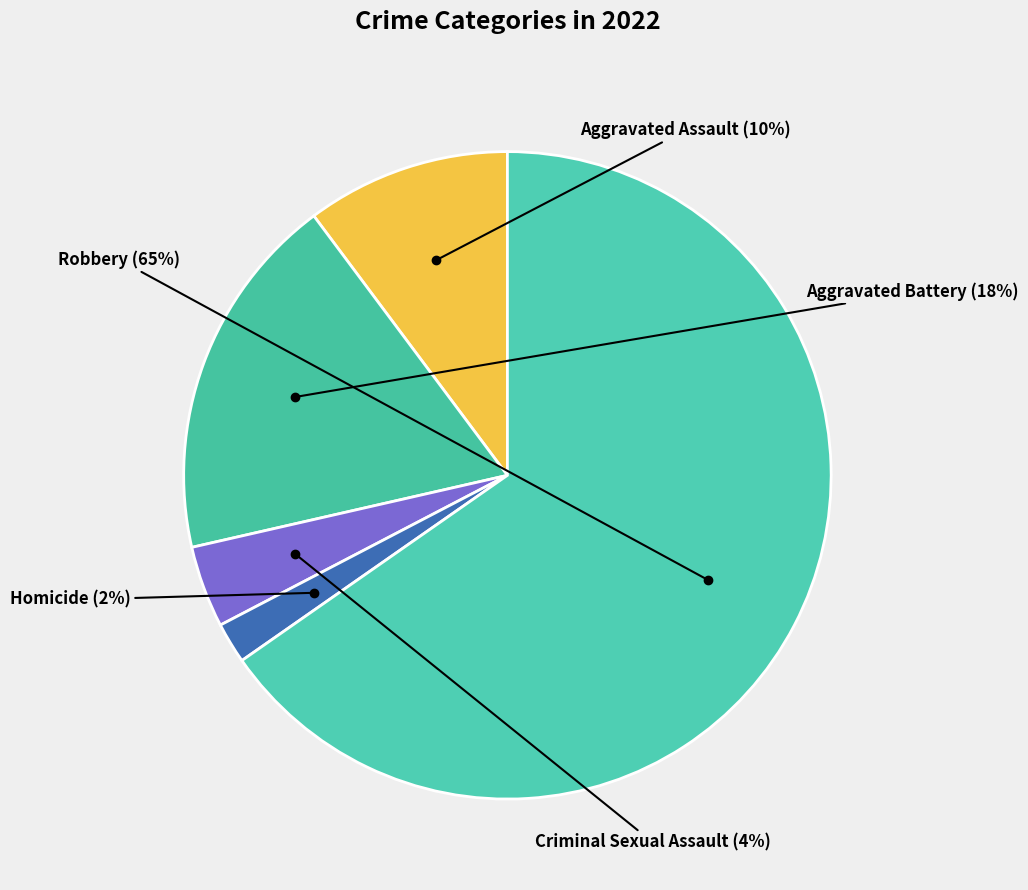

To the nearest percent, what portion does Criminal Sexual Assault represent?

4%